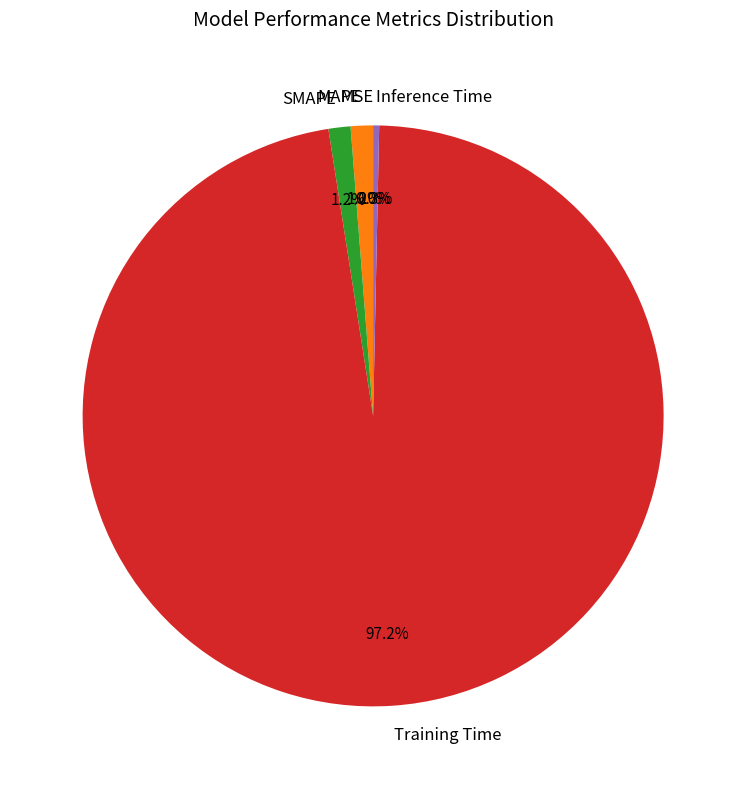

Combined, do SMAPE and Training Time account for over 50%?

Yes